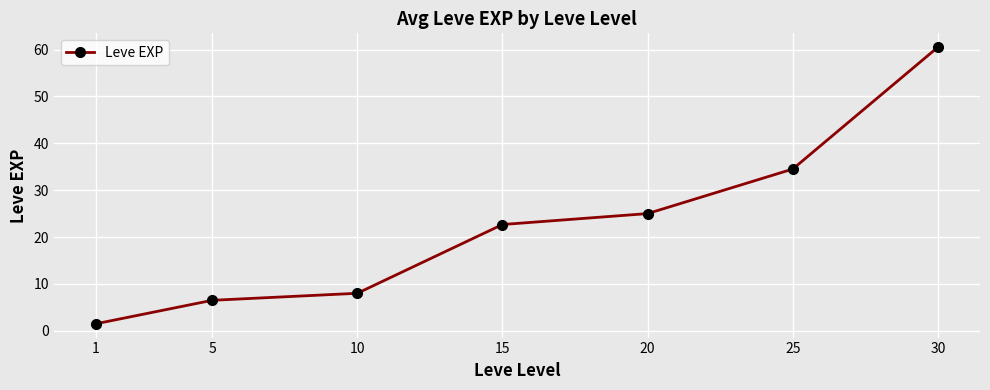

Which category has the highest value across all series?

30